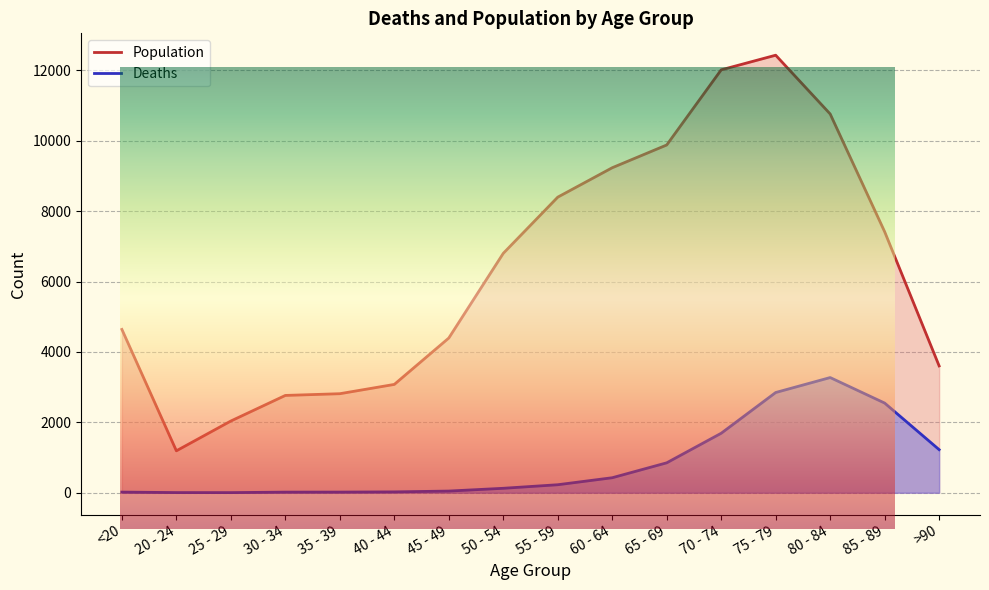

What is the value of the Population point at the 14th from the left?

10764